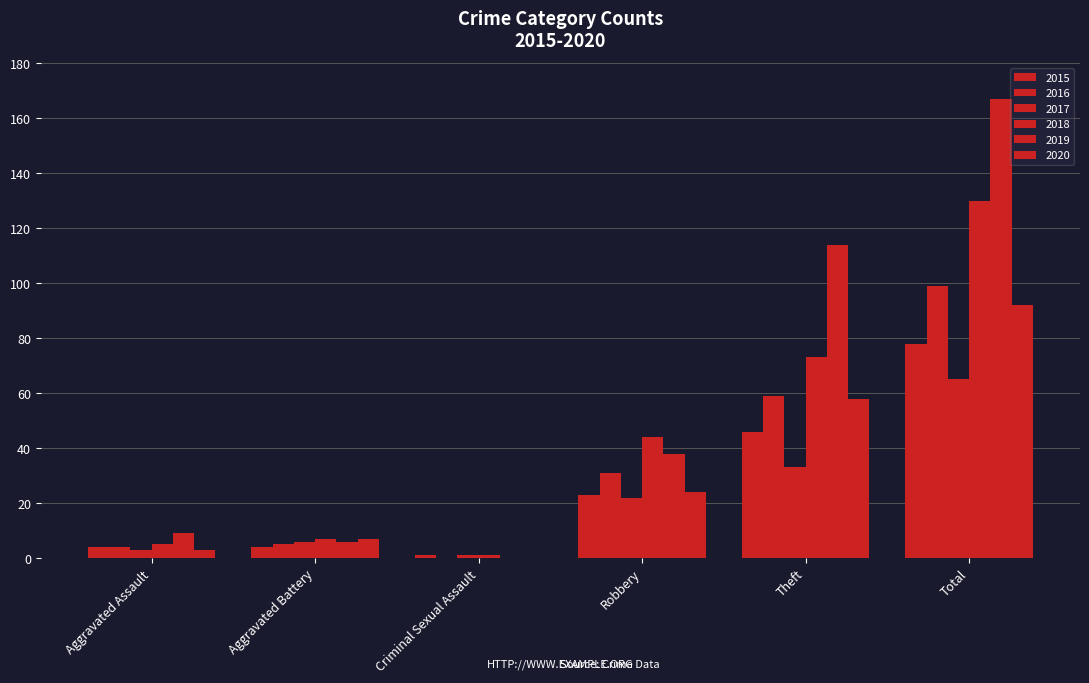

Count the number of data series in this chart.

6